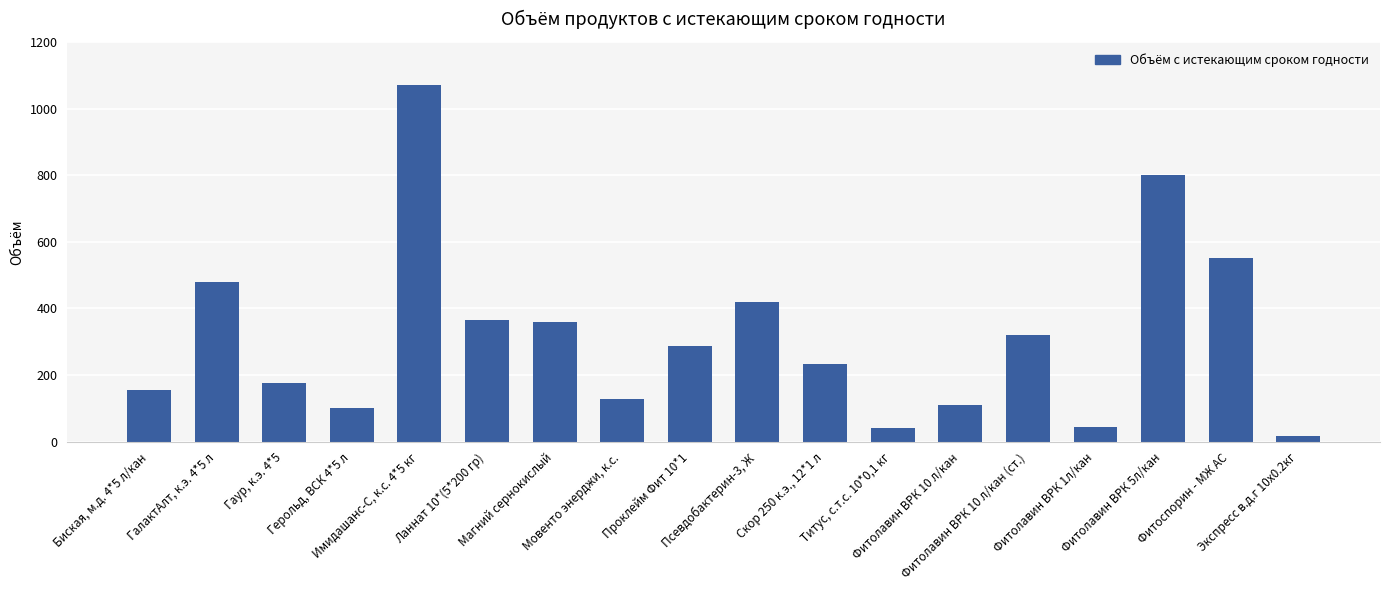

Where does the data first go above 286?

ГалактАлт, к.э. 4*5 л